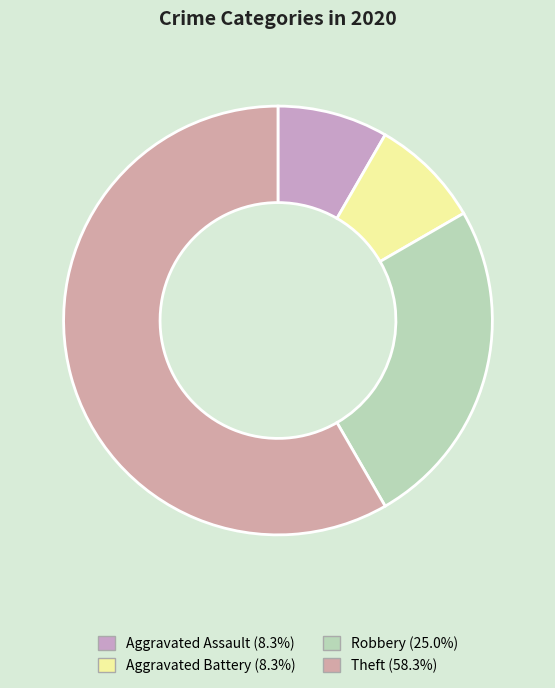

Which has a higher value, Aggravated Assault or Theft?

Theft